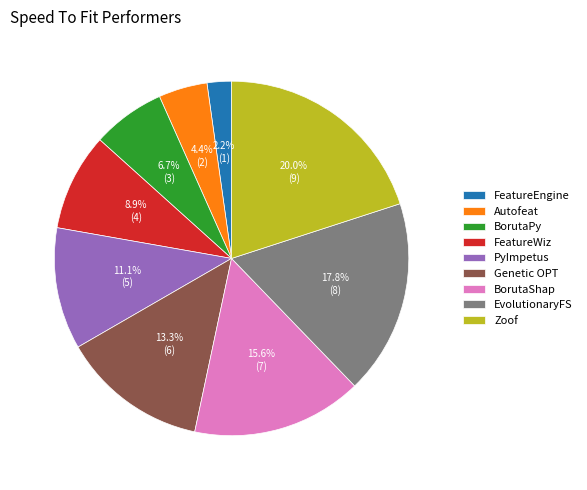

Which category has the biggest portion of the pie?

Zoof